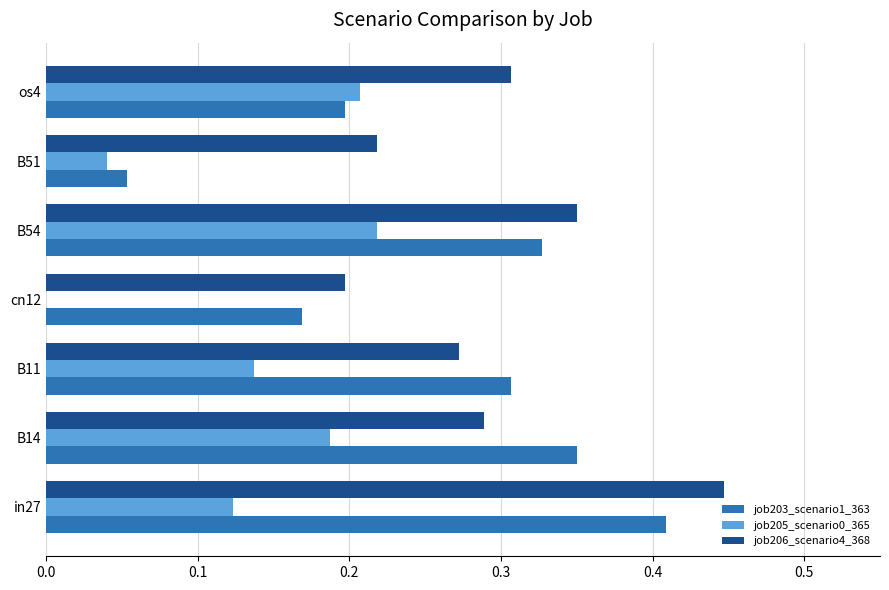

What is the sum of all job205_scenario0_365 values?

0.9